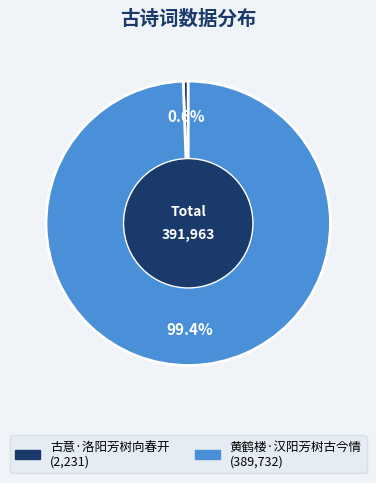

Do 黄鹤楼·汉阳芳树古今情 and 古意·洛阳芳树向春开 together represent more than half of the pie?

Yes